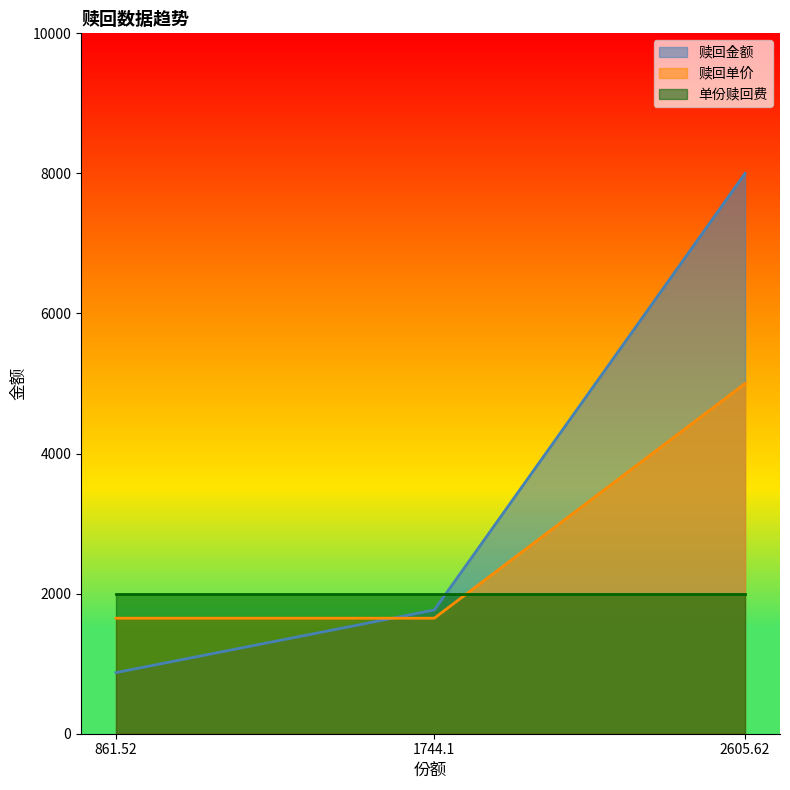

Which has a higher value, 1744.1 or 2605.62?

2605.62